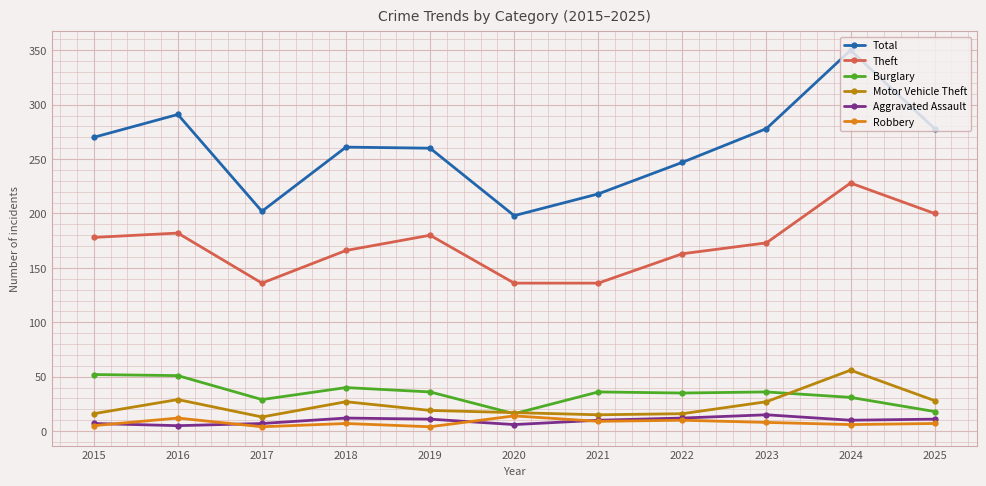

True or false: Burglary has a value of 36 at 2023.

True